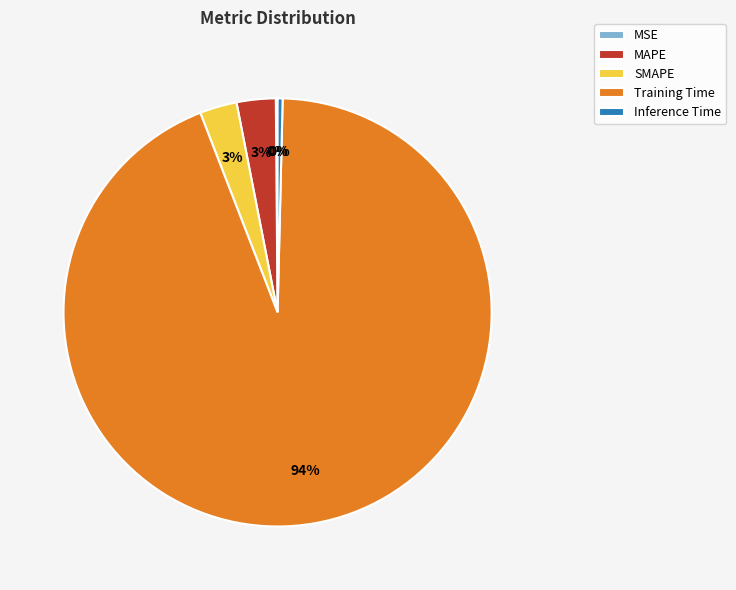

To the nearest percent, what is the difference between the largest and smallest slice percentages?

94%